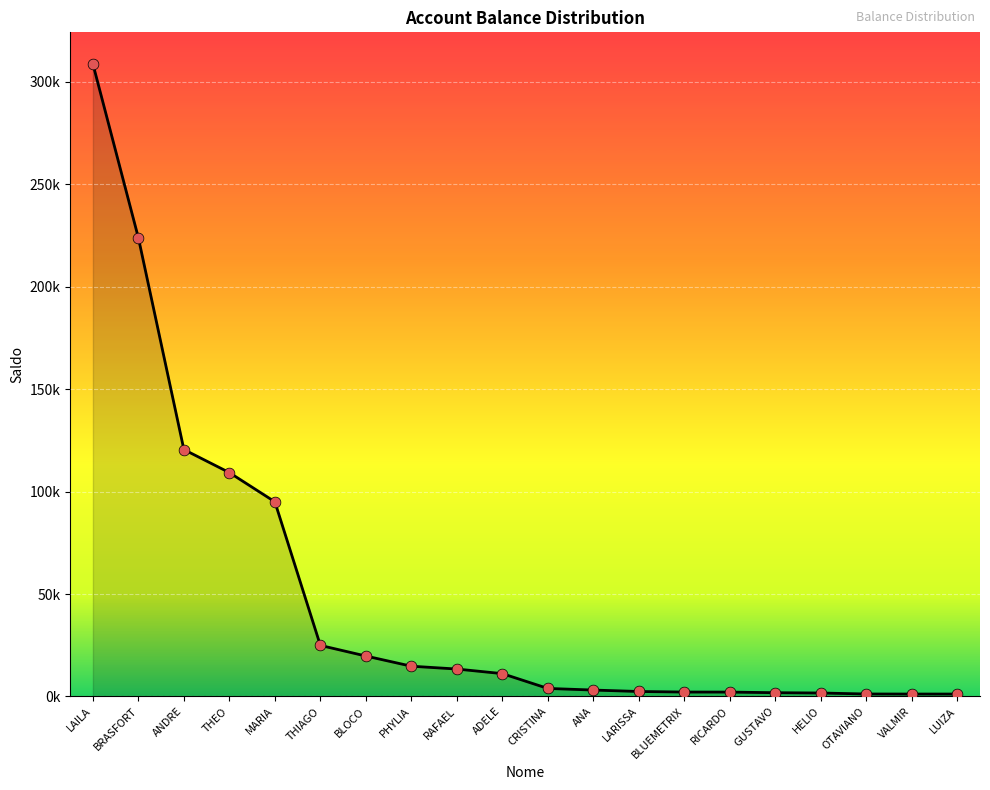

Which has a higher value, OTAVIANO or BRASFORT?

BRASFORT